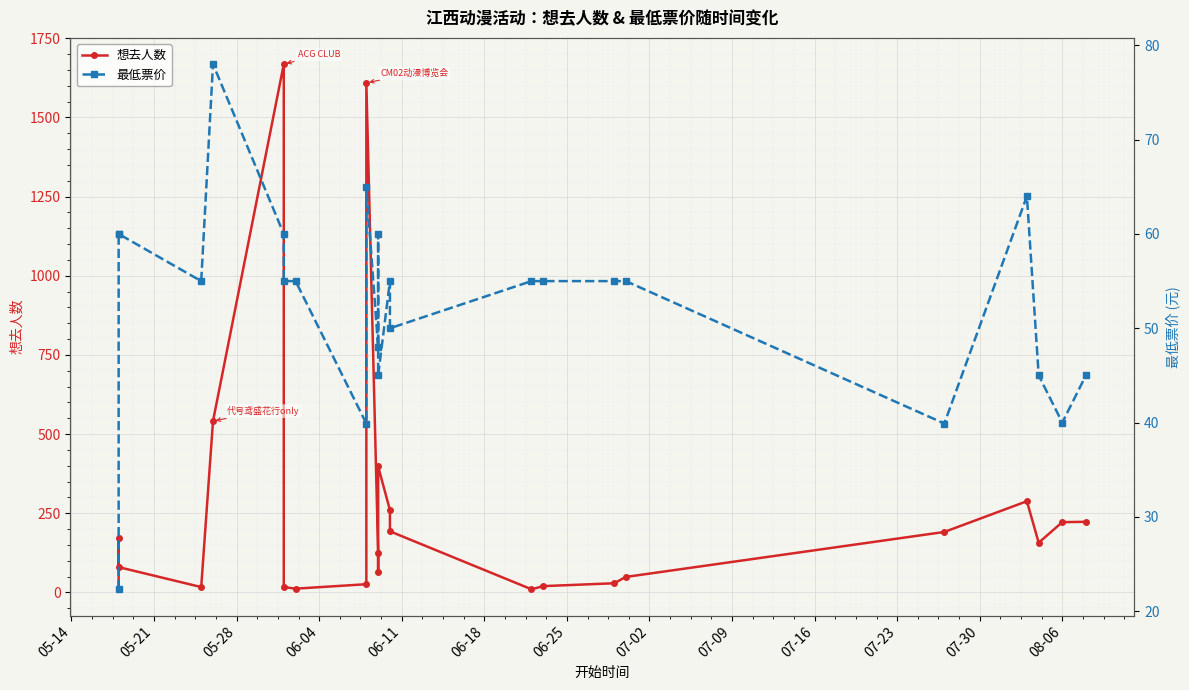

Which series has the largest total across all categories?

想去人数